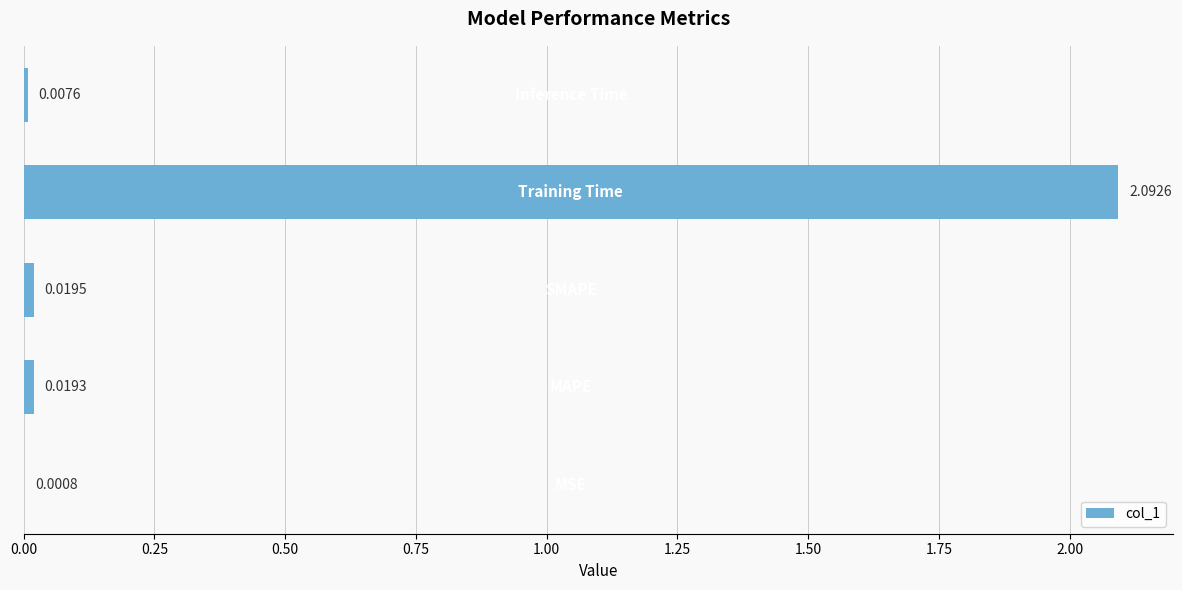

What is the sum of all values?

2.1